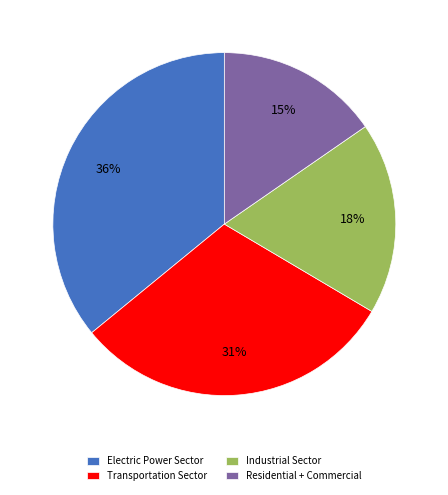

What percentage is the Electric Power Sector slice, to the nearest percent?

36%